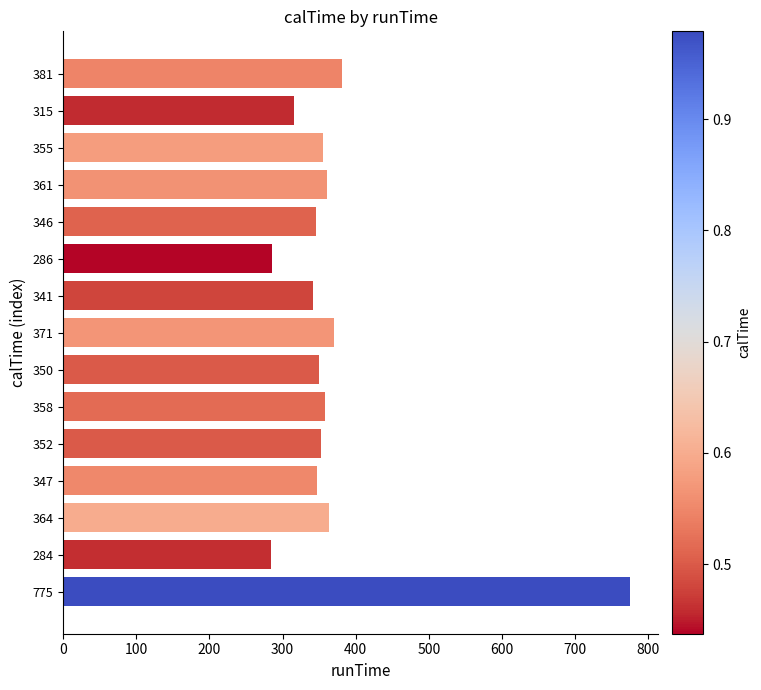

What is the difference between the second highest and second lowest values?

95